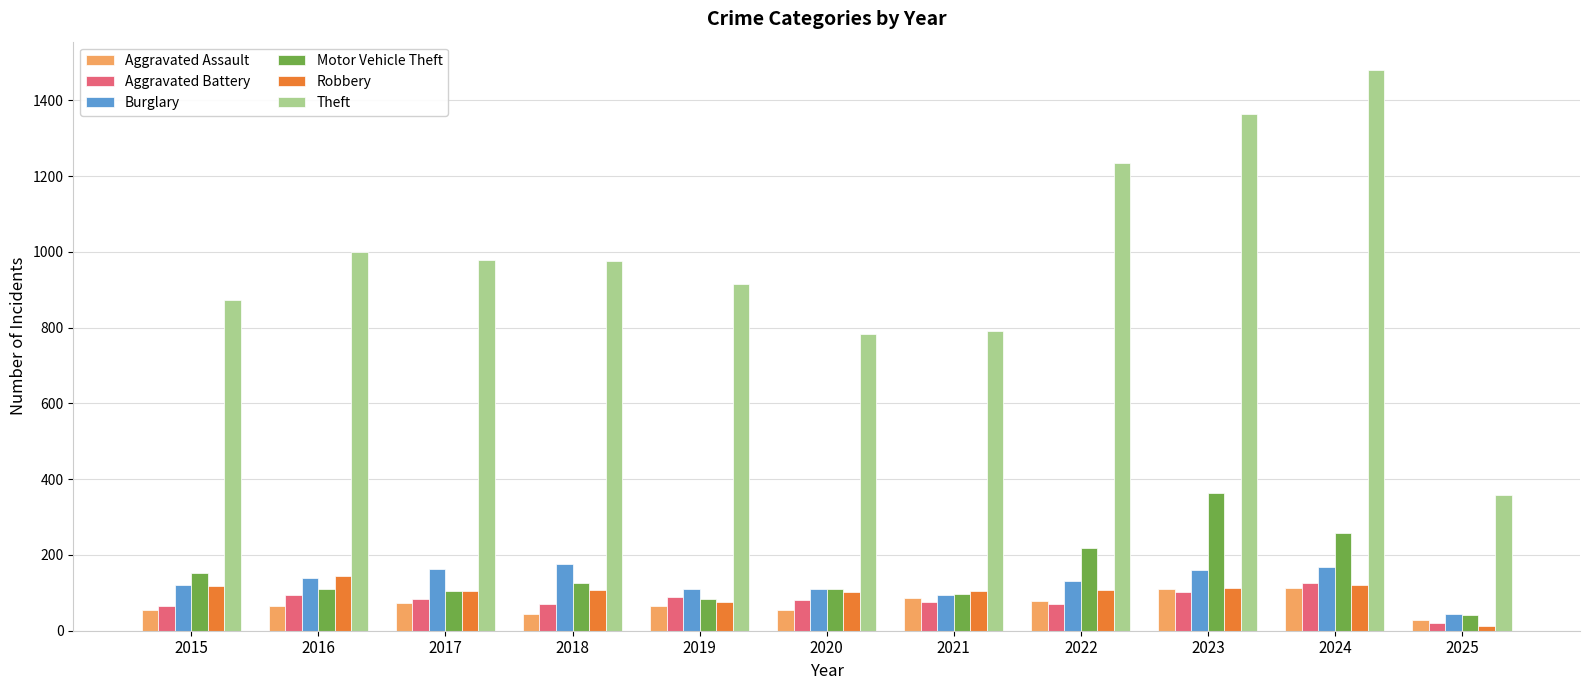

What is the greatest value displayed?

1481